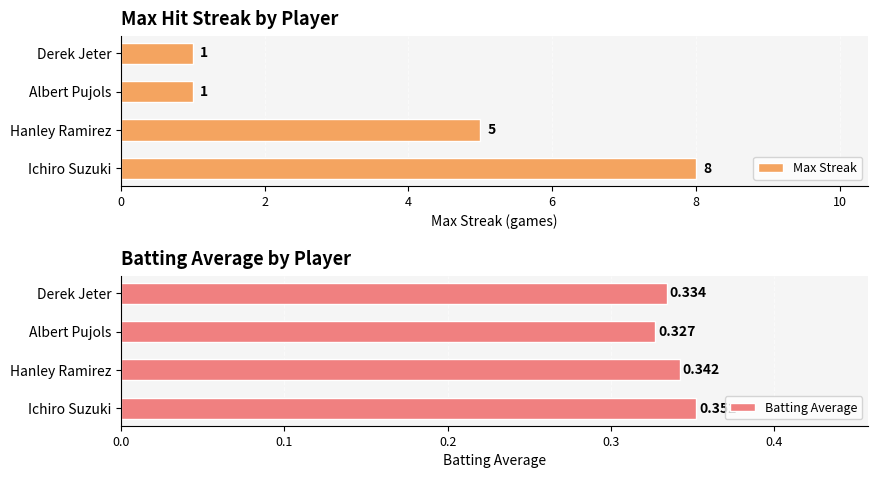

Reading left to right, transcribe all the data shown in this chart.

Max Streak: 8.0	5.0	1.0	1.0
Batting Average: 0.4	0.3	0.3	0.3